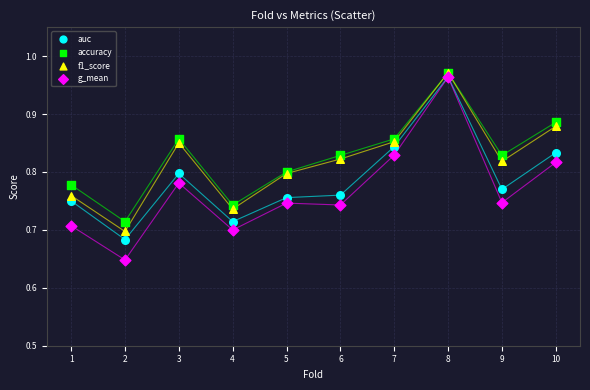

What are all the series names shown in the legend?

auc, accuracy, f1_score, g_mean